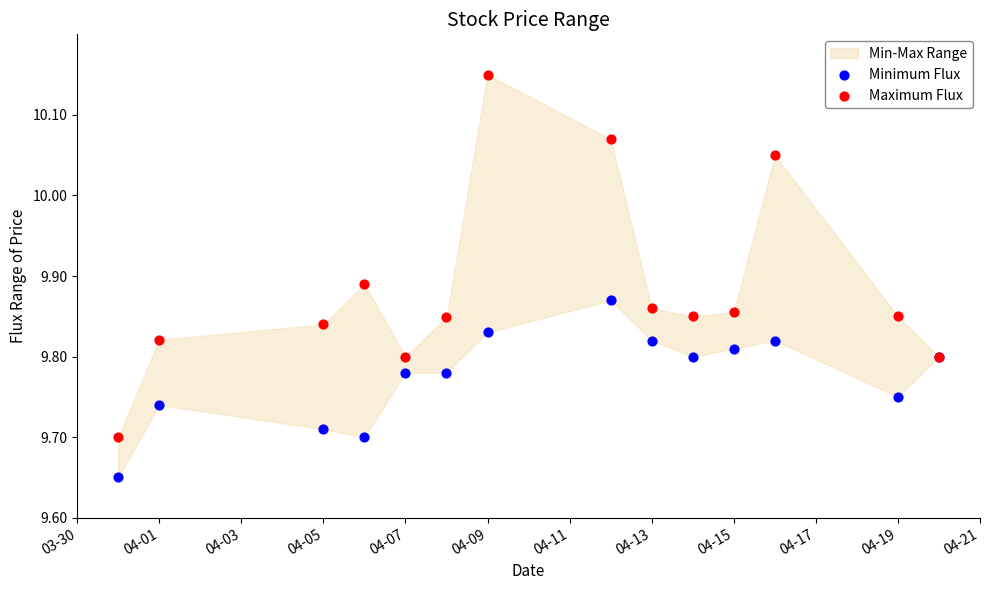

What is the X range (max minus min) for the scatter plot?

20.0